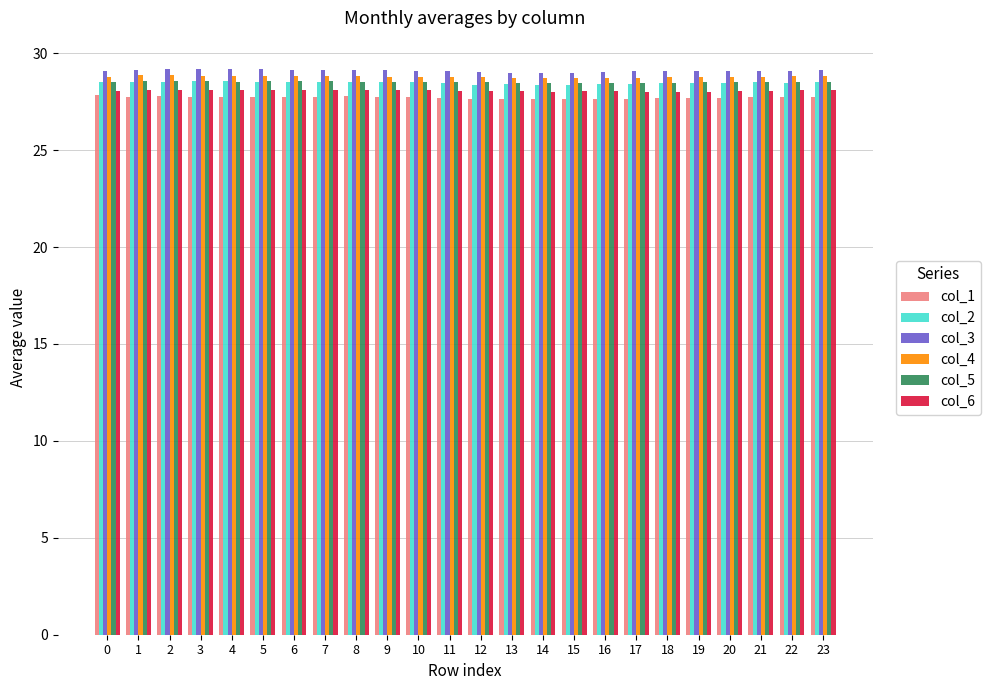

What is the lowest value of the col_4 series?

28.7